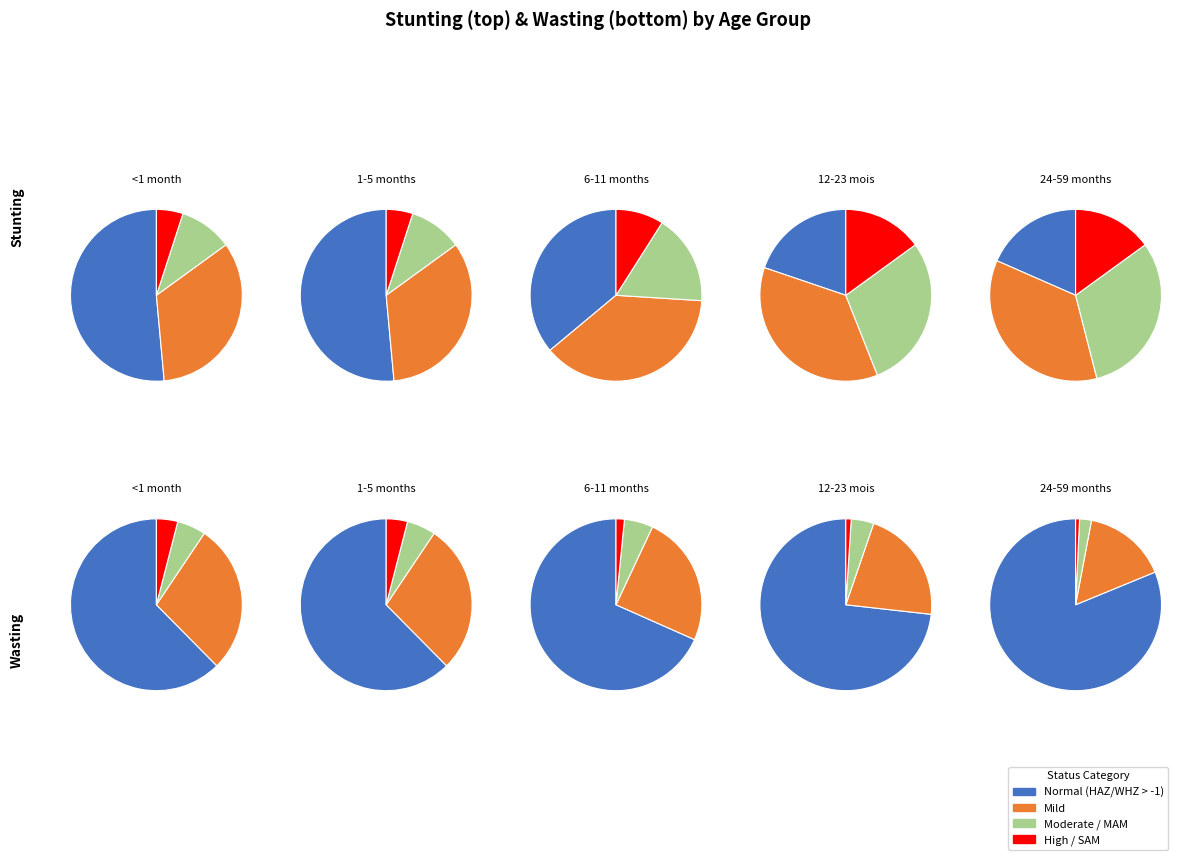

What percentage is the Moderate (HAZ-score between -3 and -2) slice, to the nearest percent?

17%